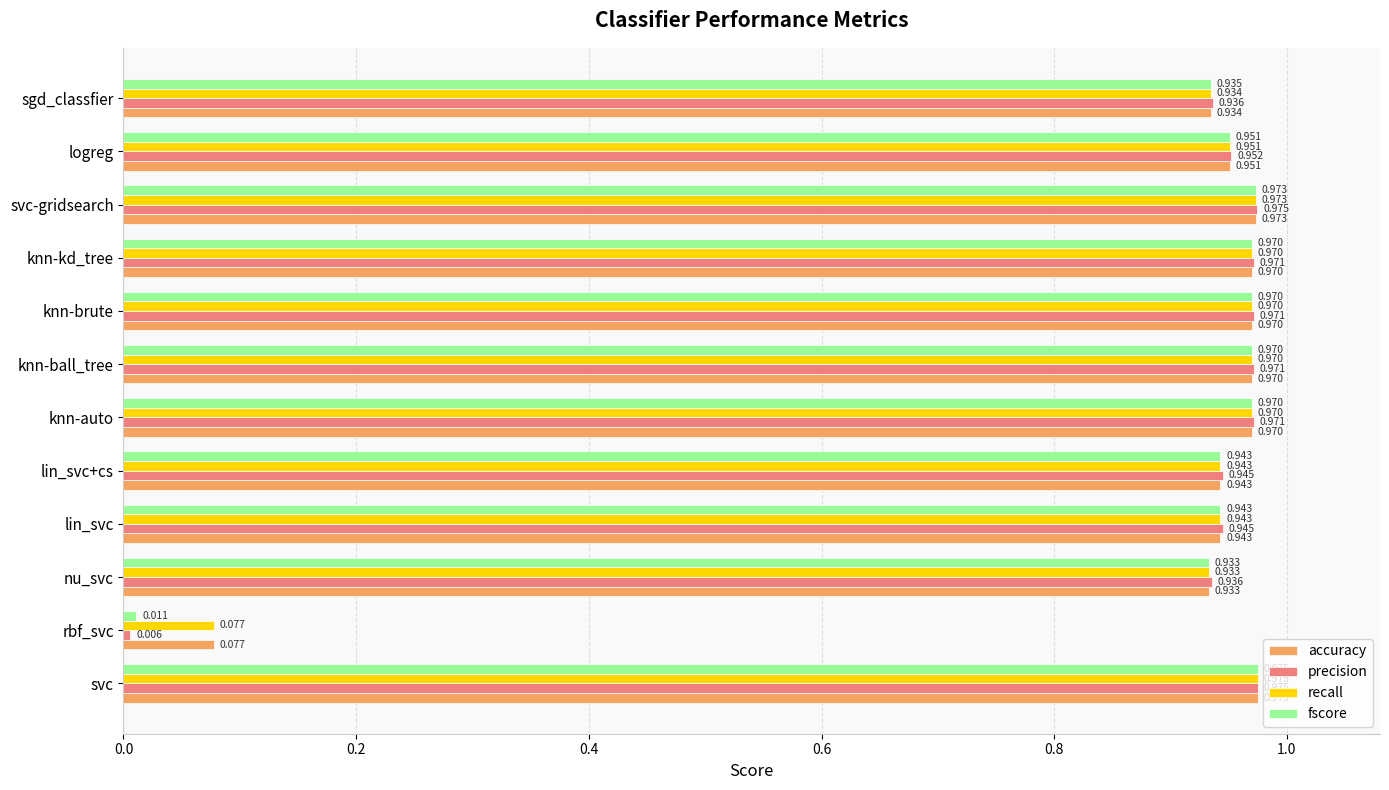

Which series has the widest spread of values?

precision